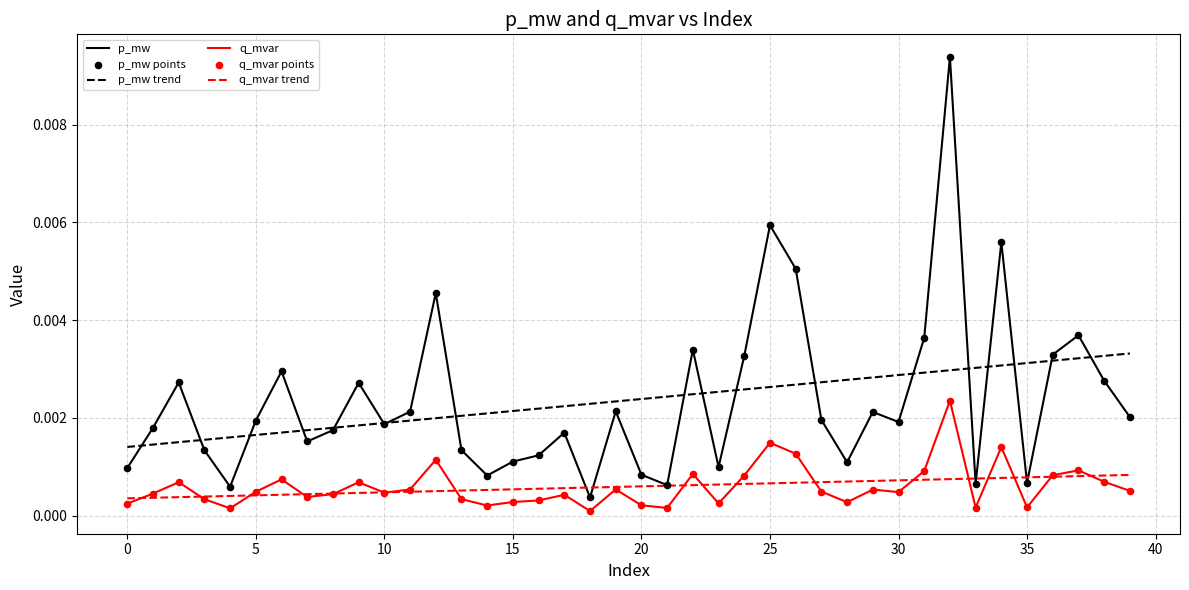

List the series in order of their peak value, highest first.

p_mw, p_mw trend, q_mvar, q_mvar trend